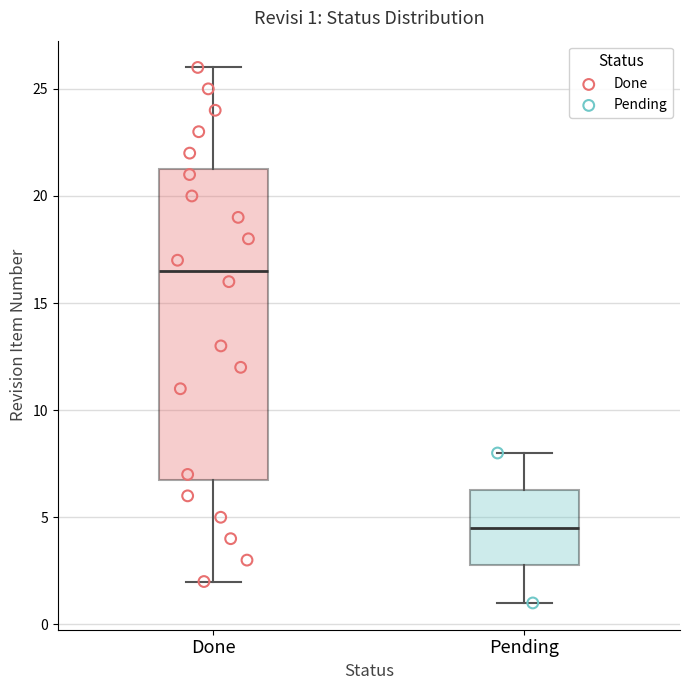

Comparing the boxes themselves (not the whiskers), which one is the tallest?

Done